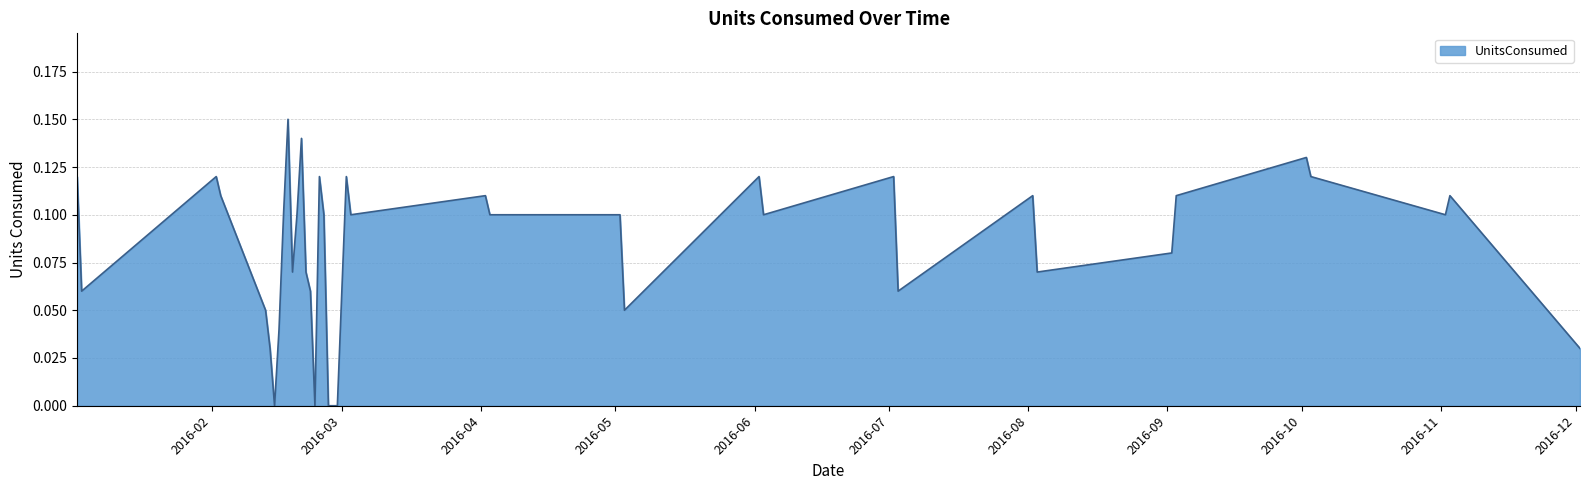

How many lines are shown in the chart?

1